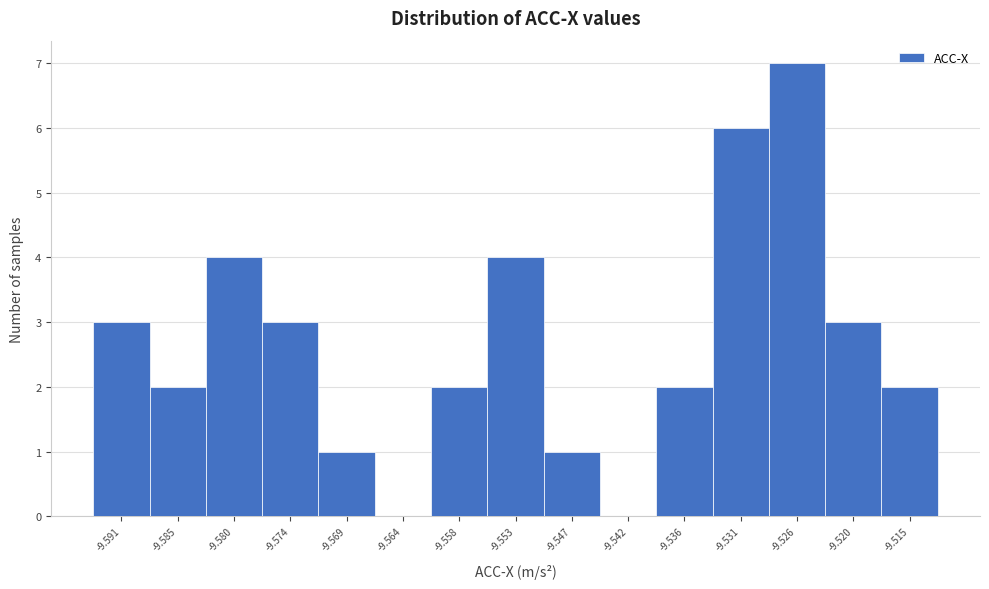

Reading right to left, list all the values displayed in this chart.

-9.515=2	-9.520=3	-9.526=7	-9.531=6	-9.536=2	-9.542=0	-9.547=1	-9.553=4	-9.558=2	-9.564=0	-9.569=1	-9.574=3	-9.580=4	-9.585=2	-9.591=3